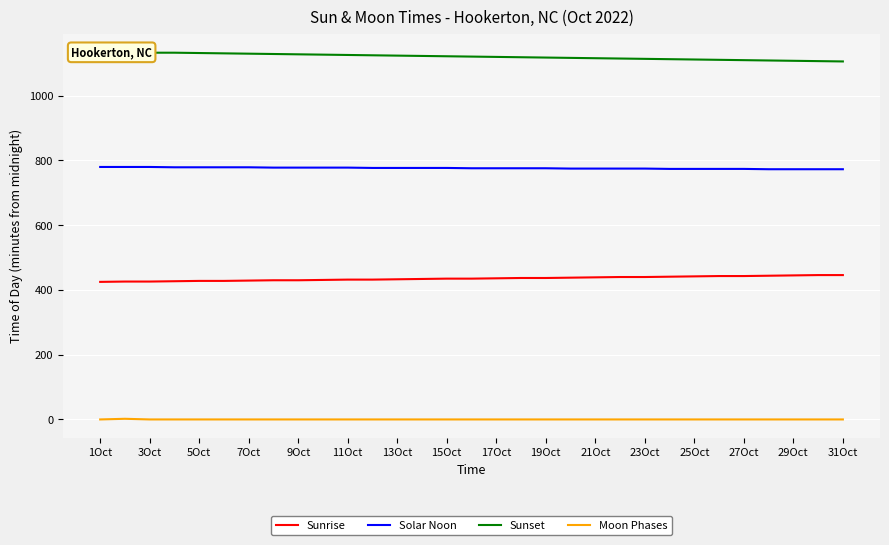

What is the average value of the Sunrise series?

435